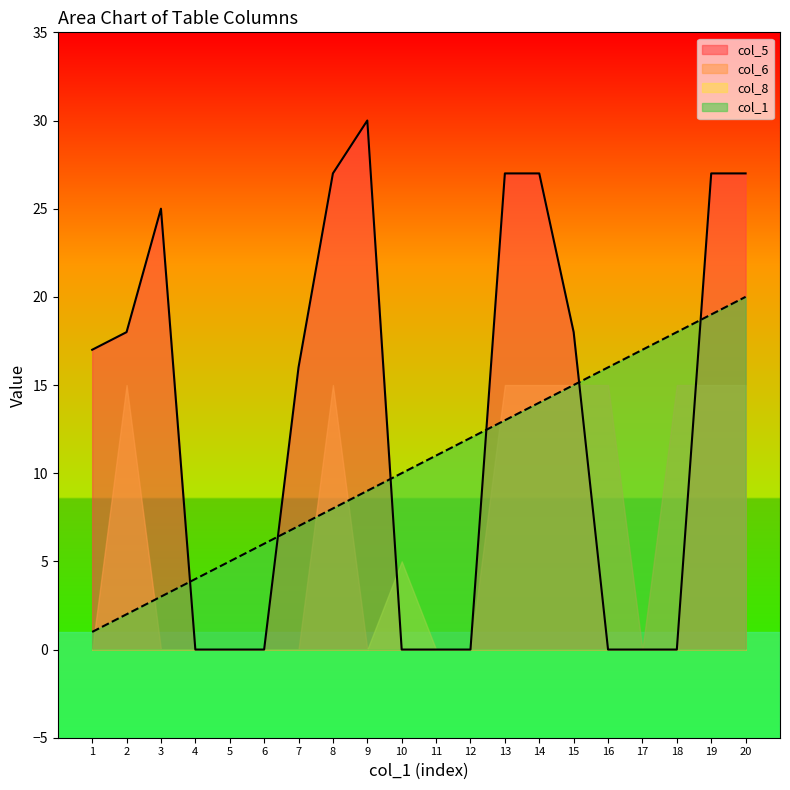

Which label corresponds to the smallest value in the chart?

4